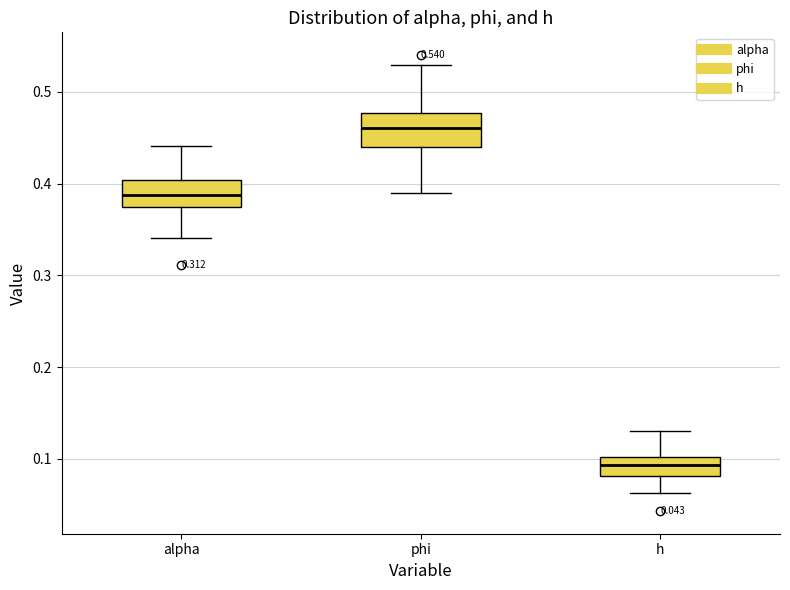

Which box's median line is the highest?

phi